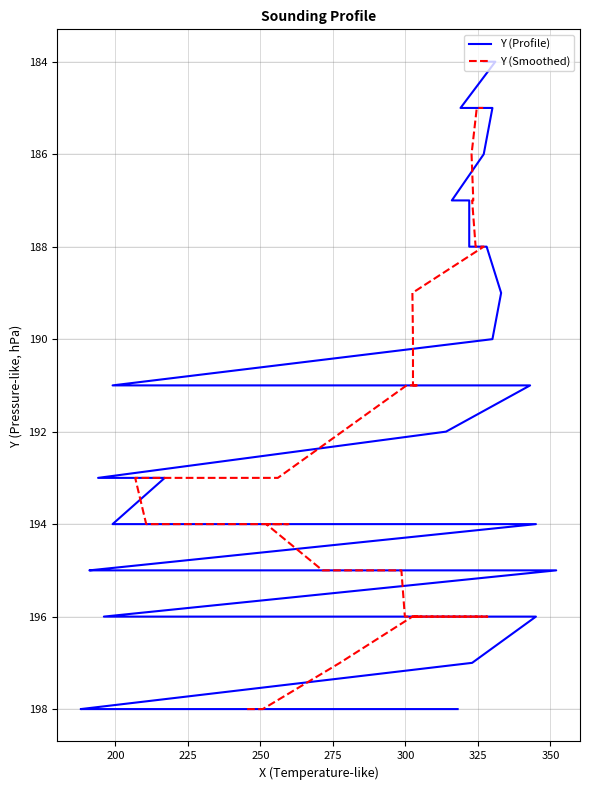

The chart shows a value of 300 at 188. True or false?

False